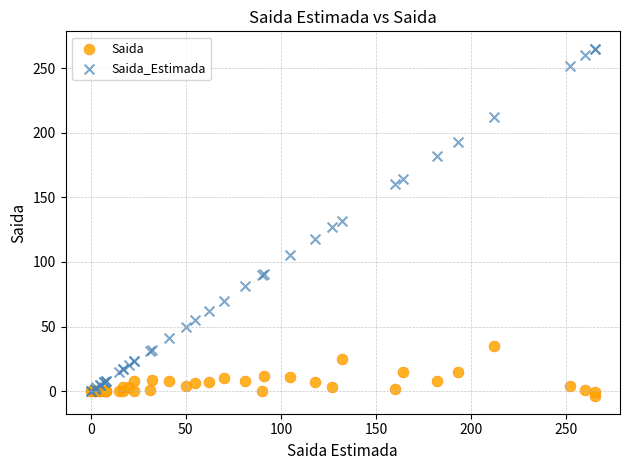

Which series contains the highest Y value?

Saida_Estimada